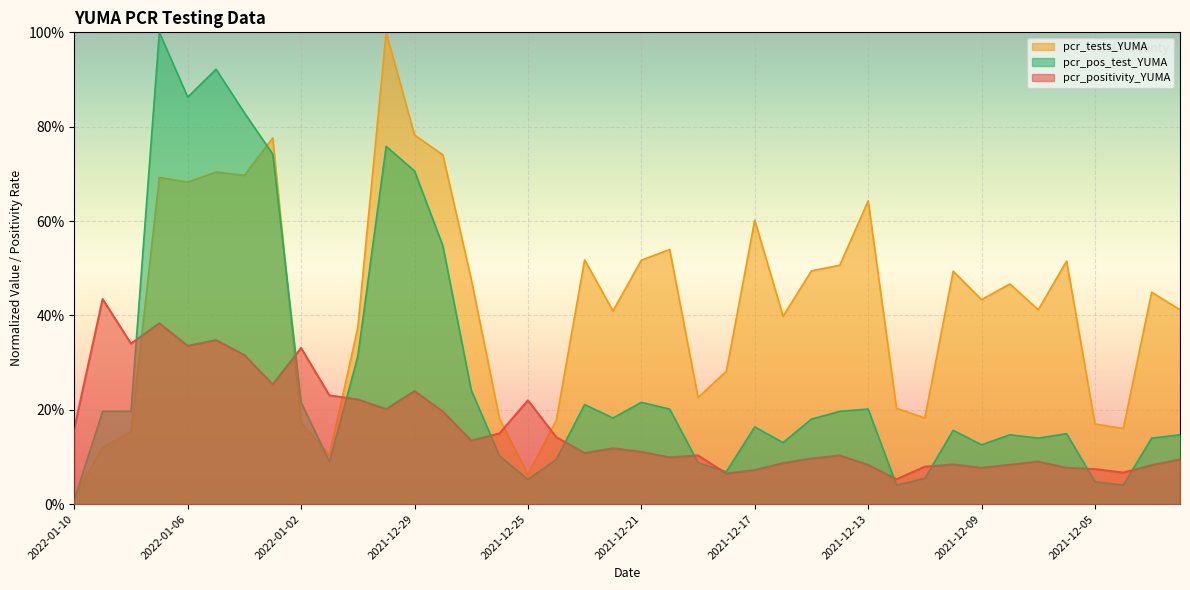

Rank the series at 2021-12-26 from lowest to highest value.

pcr_pos_test_YUMA, pcr_positivity_YUMA, pcr_tests_YUMA